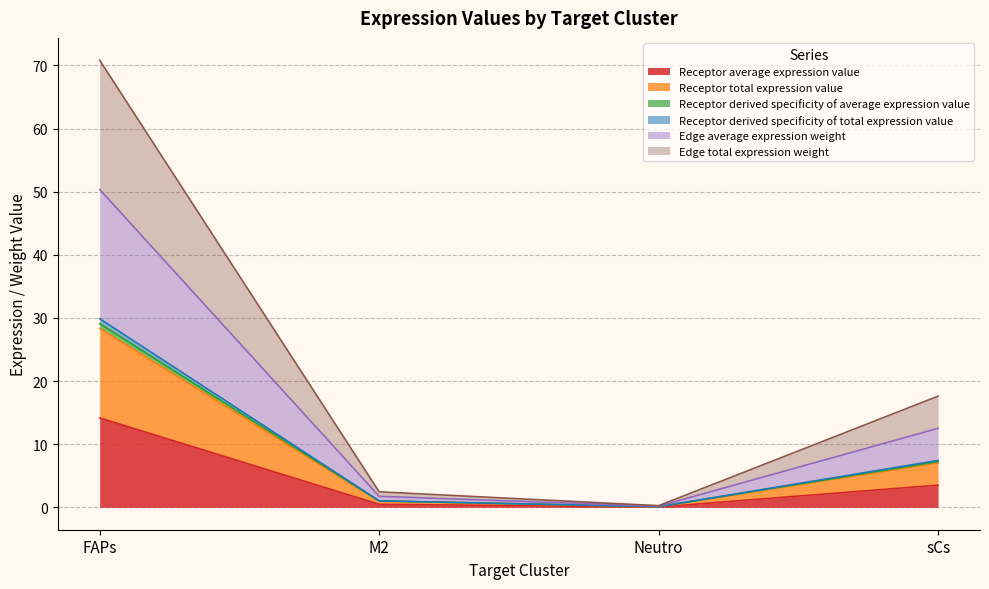

The Receptor average expression value series shows 3.6 at FAPs. True or false?

False